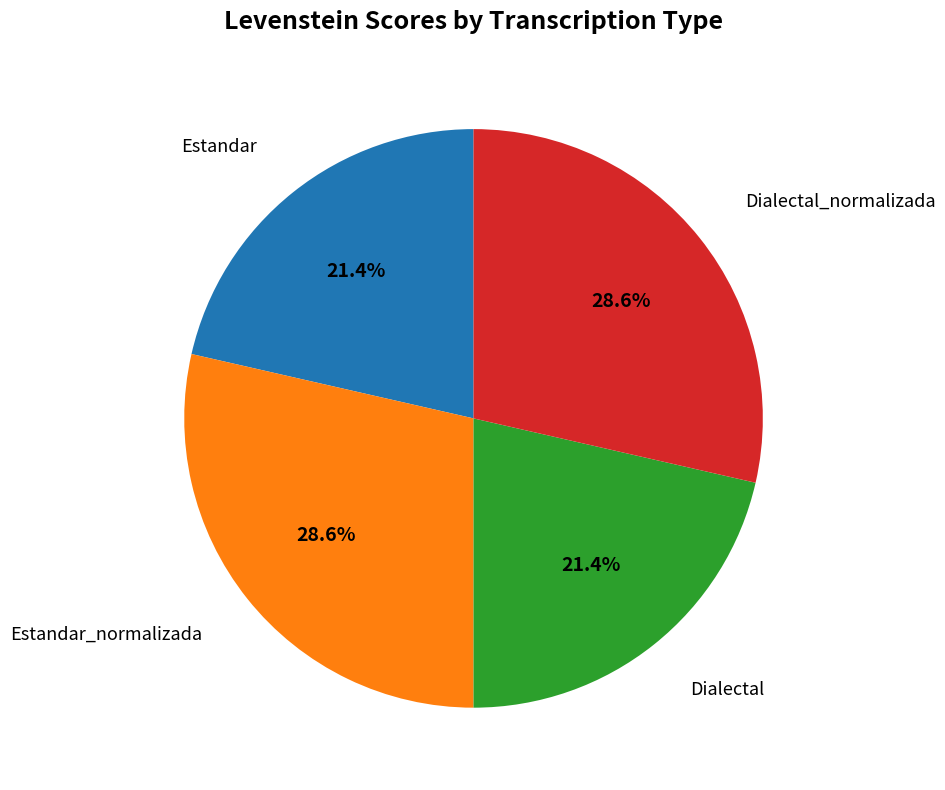

Is there a majority slice in this chart?

No